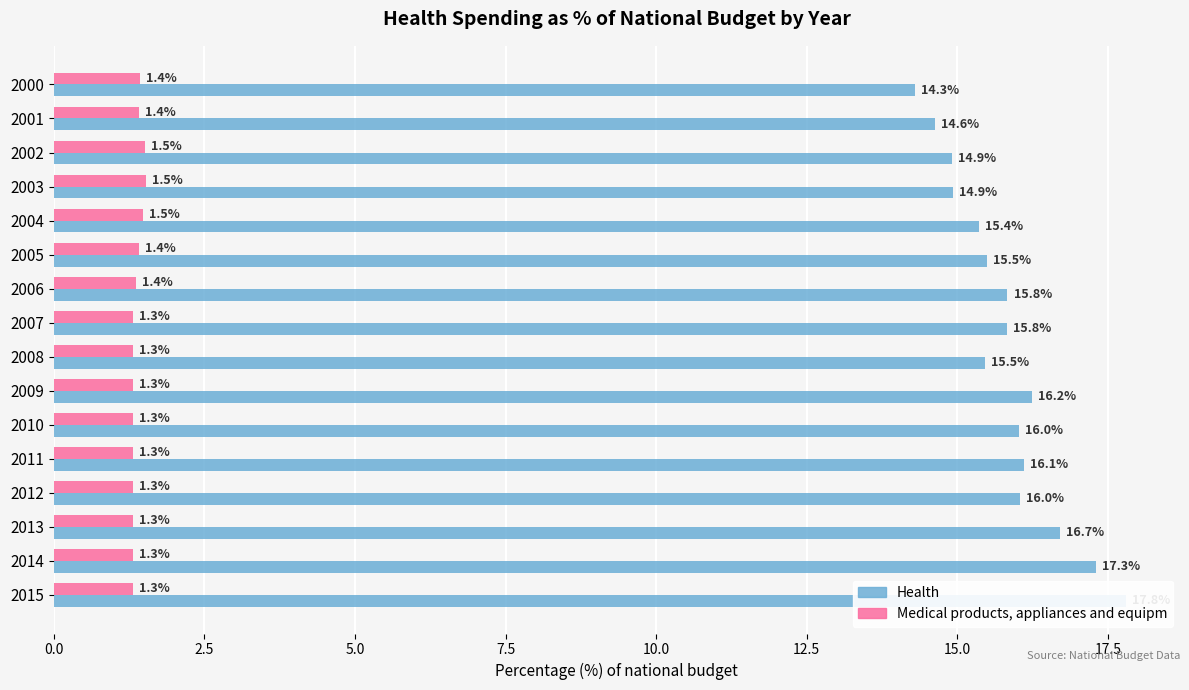

Which has a higher value, 2002 or 2014?

2014